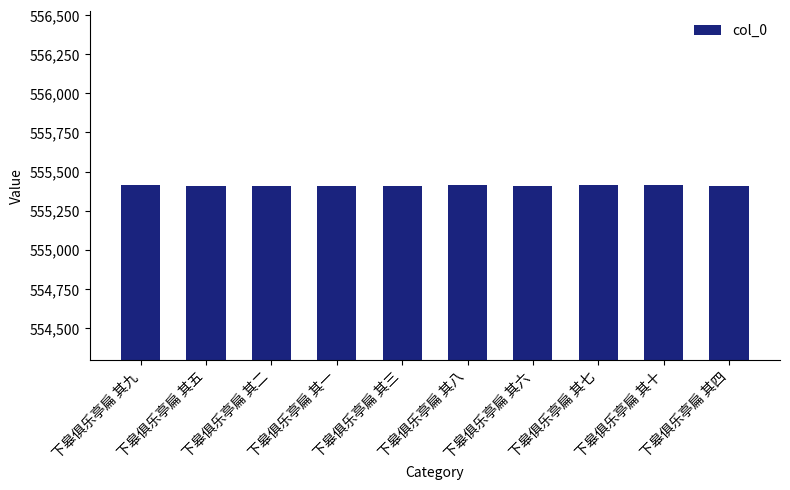

Is it true that the value at 下皋俱乐亭扁 其二 is 555407?

True